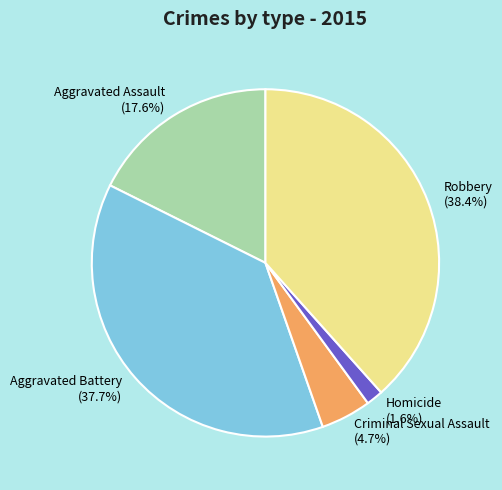

The Aggravated Battery slice represents 48% of the pie. True or false?

False